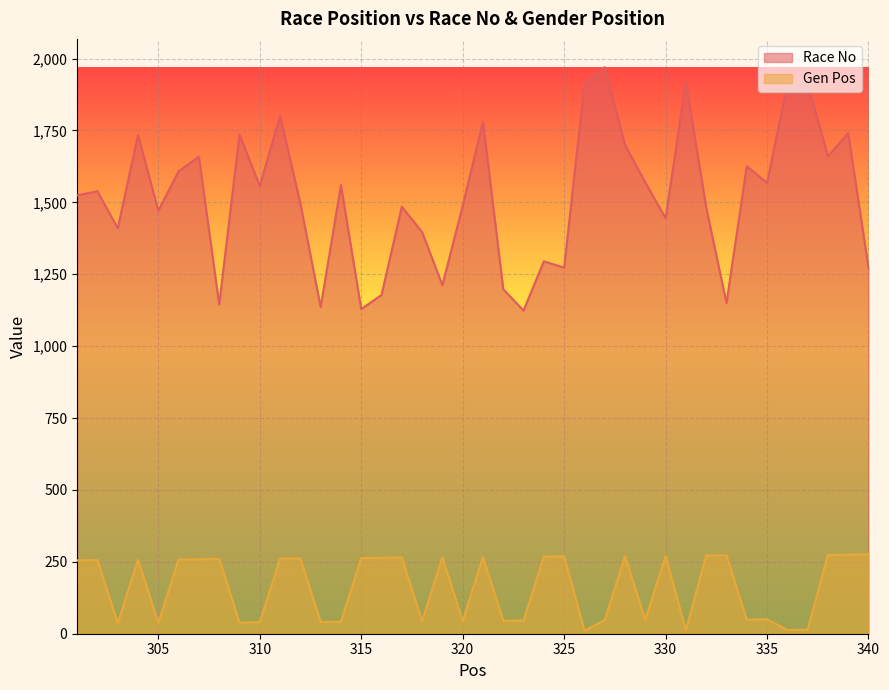

List the labels in order of Gen Pos value, largest first.

340, 339, 338, 333, 332, 330, 328, 325, 324, 321, 319, 317, 316, 315, 312, 311, 308, 307, 306, 304, 302, 301, 335, 334, 329, 327, 323, 322, 320, 318, 314, 313, 310, 309, 305, 303, 337, 336, 331, 326